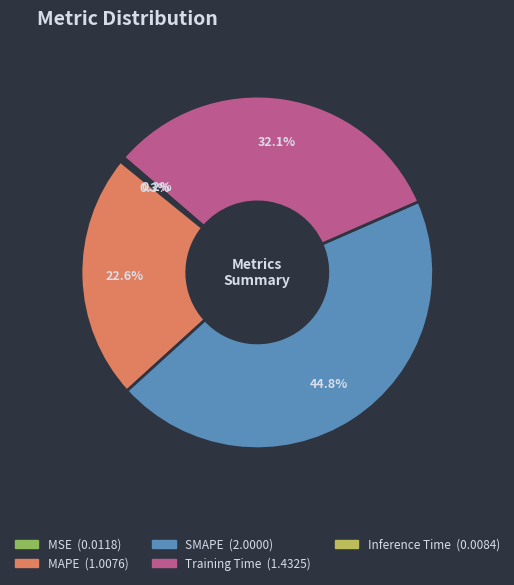

To the nearest percent, what is the average slice percentage?

20%